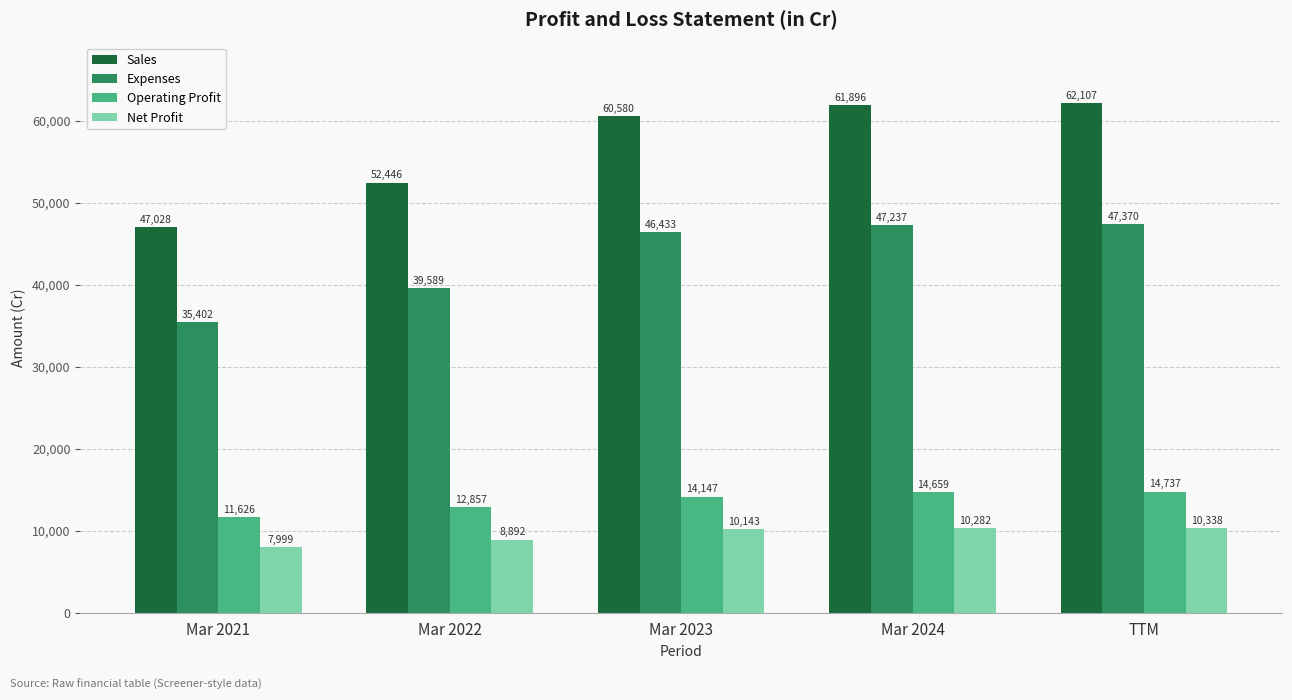

What is the difference between the maximum and minimum values in the Sales series?

15079